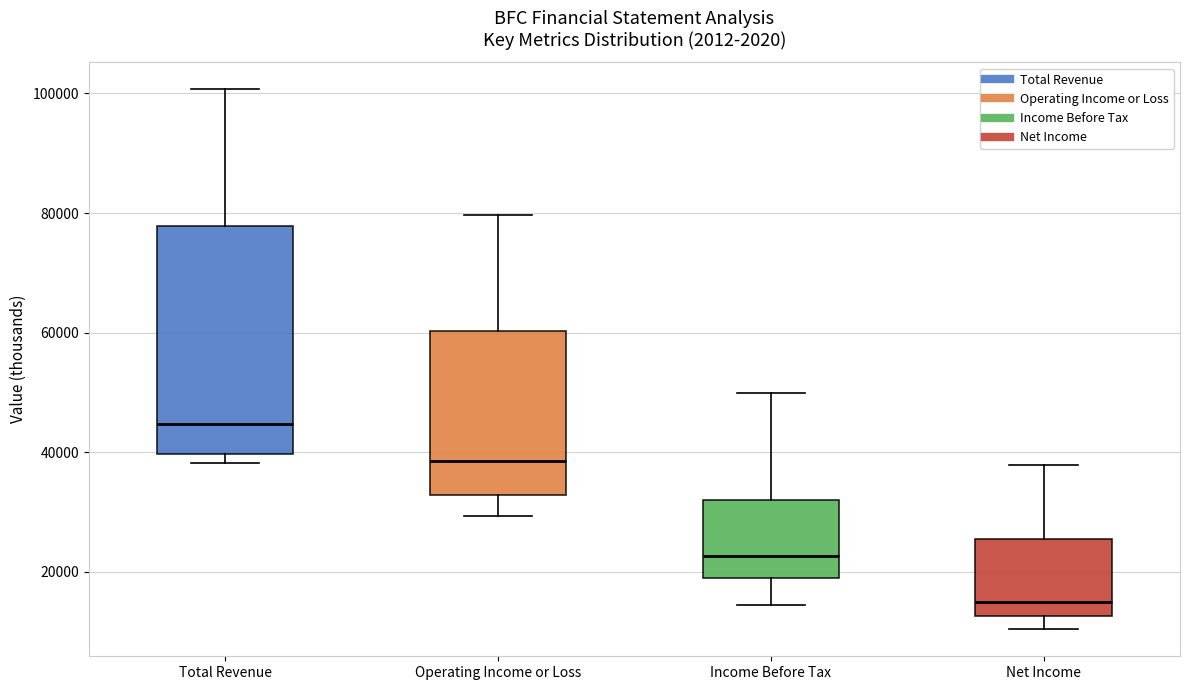

Where does the lower whisker of the box for Income Before Tax end on the y-axis? The values are not printed on the chart, so give them approximately, as read against the axis.

14000